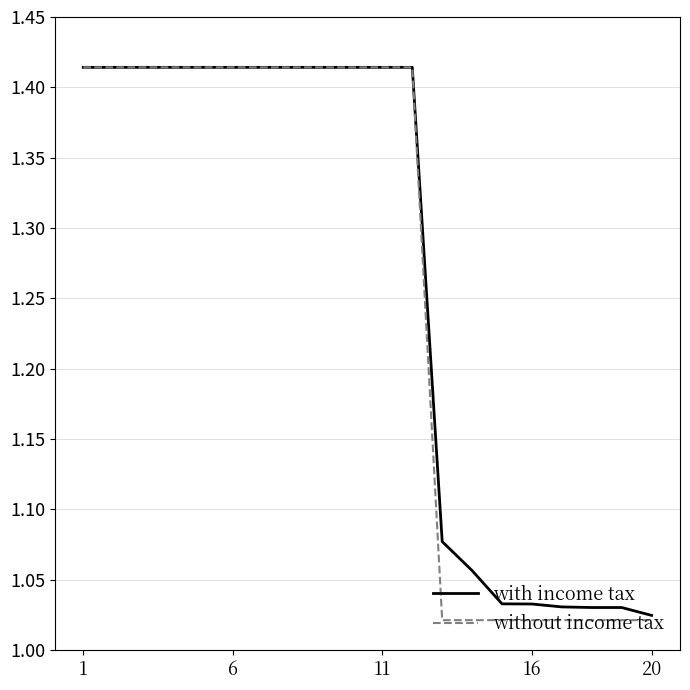

Which series has the widest spread of values?

without income tax